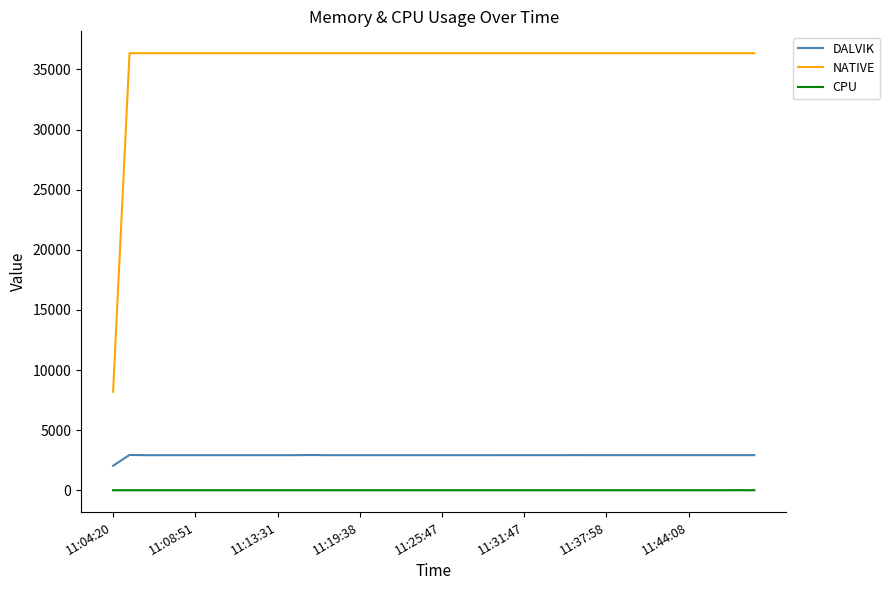

Which series has the largest total across all categories?

NATIVE